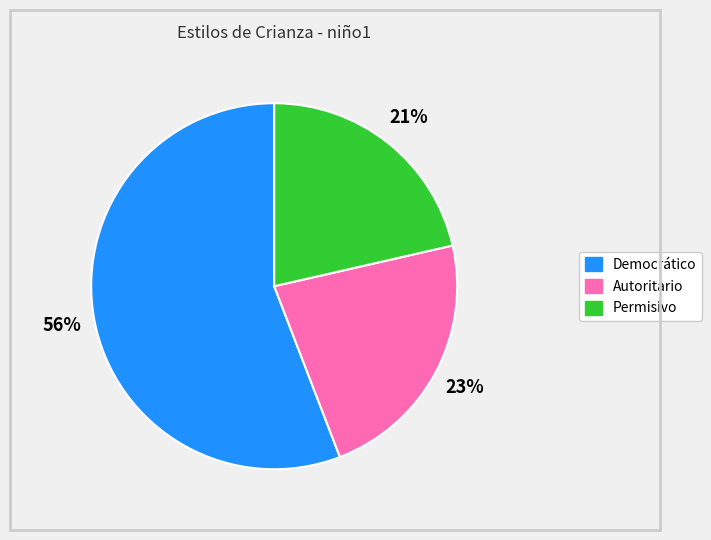

To the nearest percent, what is the combined percentage of Autoritario and Permisivo?

44%